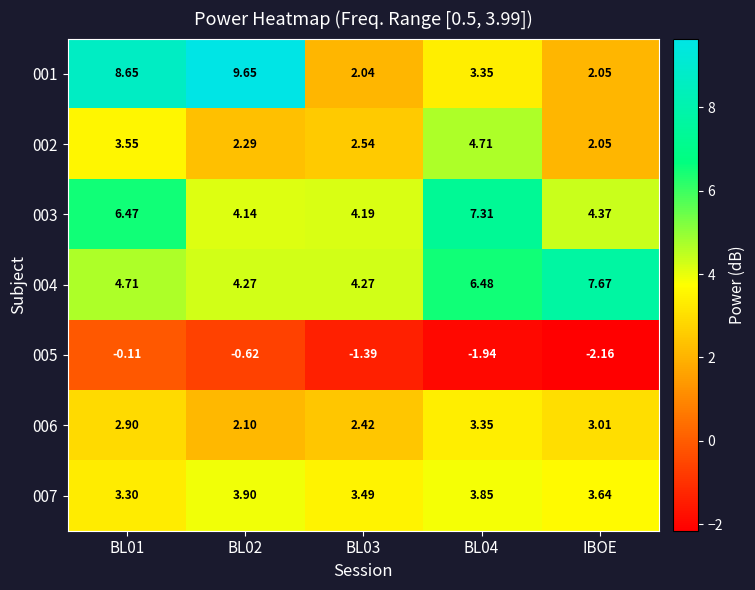

At which category does the chart reach its minimum across all series?

IBOE